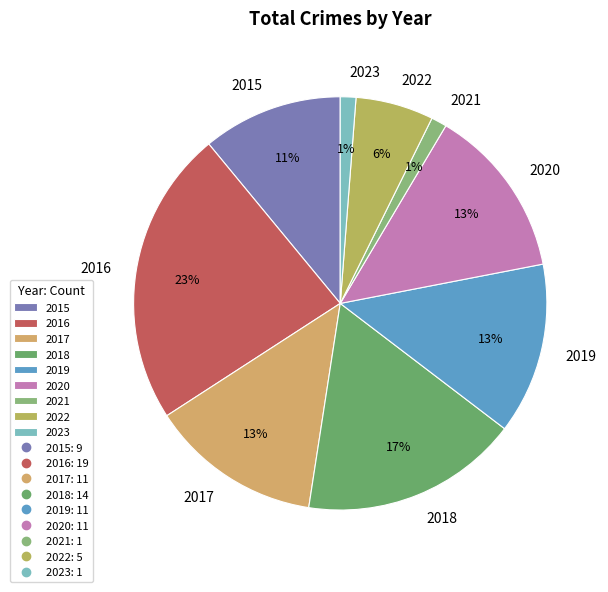

Is there a majority slice in this chart?

No